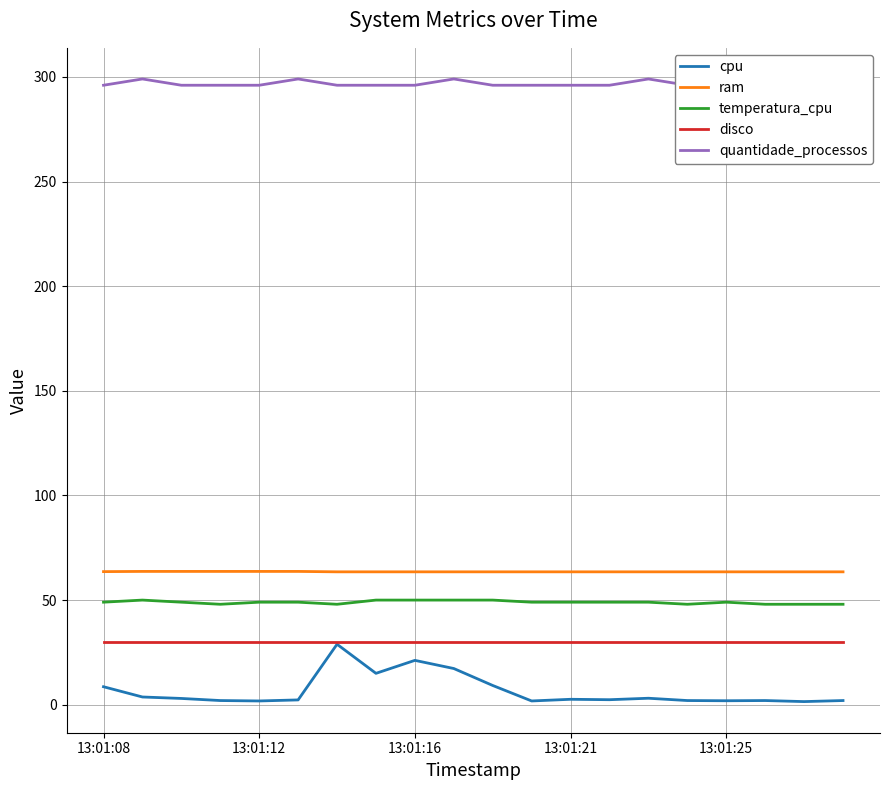

What is the approximate value of ram at 14?

63.5